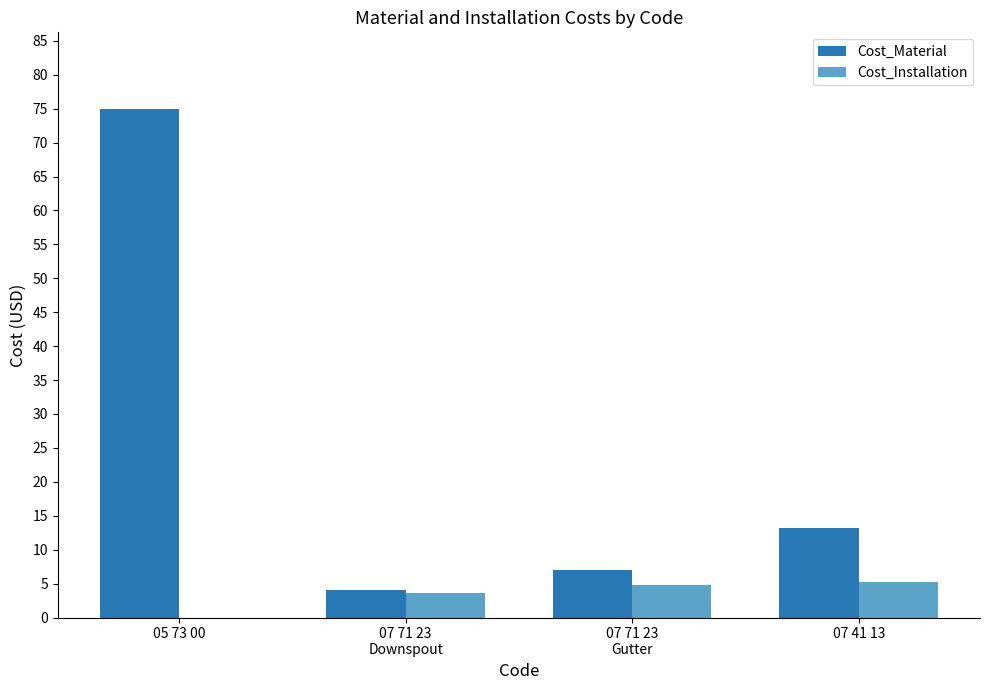

Reading left to right, extract all data points from this chart.

Cost_Material: 05 73 00=75.0	07 71 23
Downspout=4.0	07 71 23
Gutter=7.0	07 41 13=13.2
Cost_Installation: 05 73 00=0.0	07 71 23
Downspout=3.6	07 71 23
Gutter=4.8	07 41 13=5.3